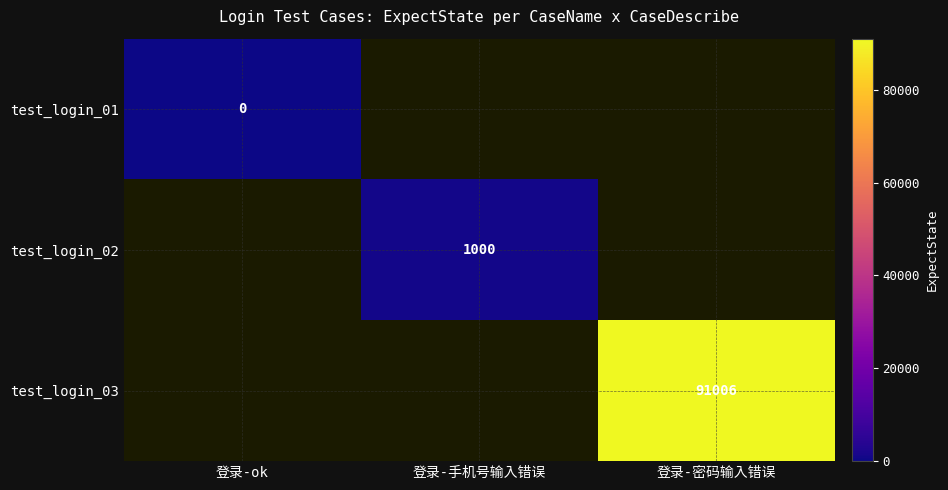

Between 登录-ok and 登录-密码输入错误, which is larger?

登录-密码输入错误